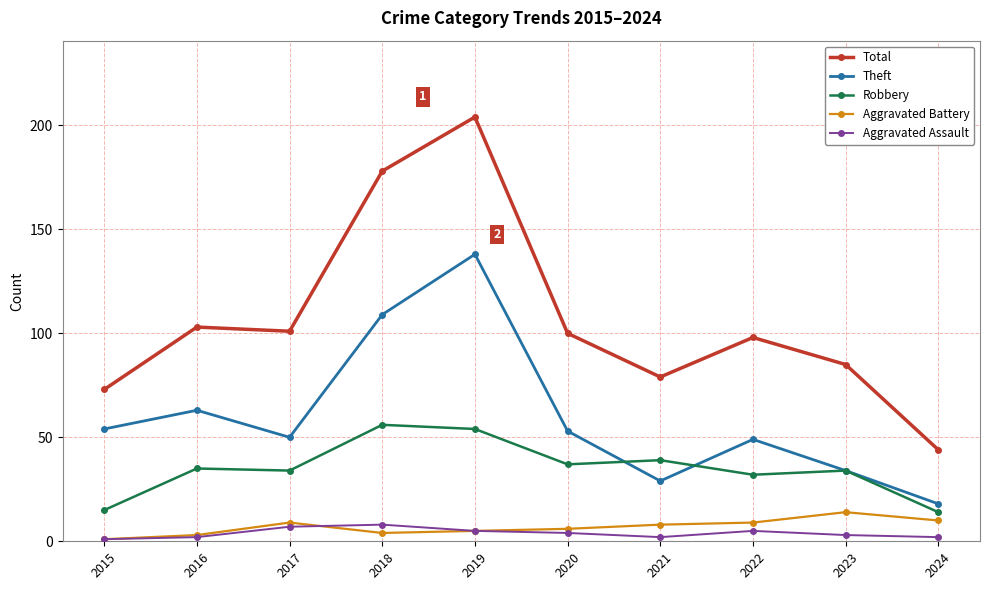

How many Aggravated Assault values are between 2 and 5?

7